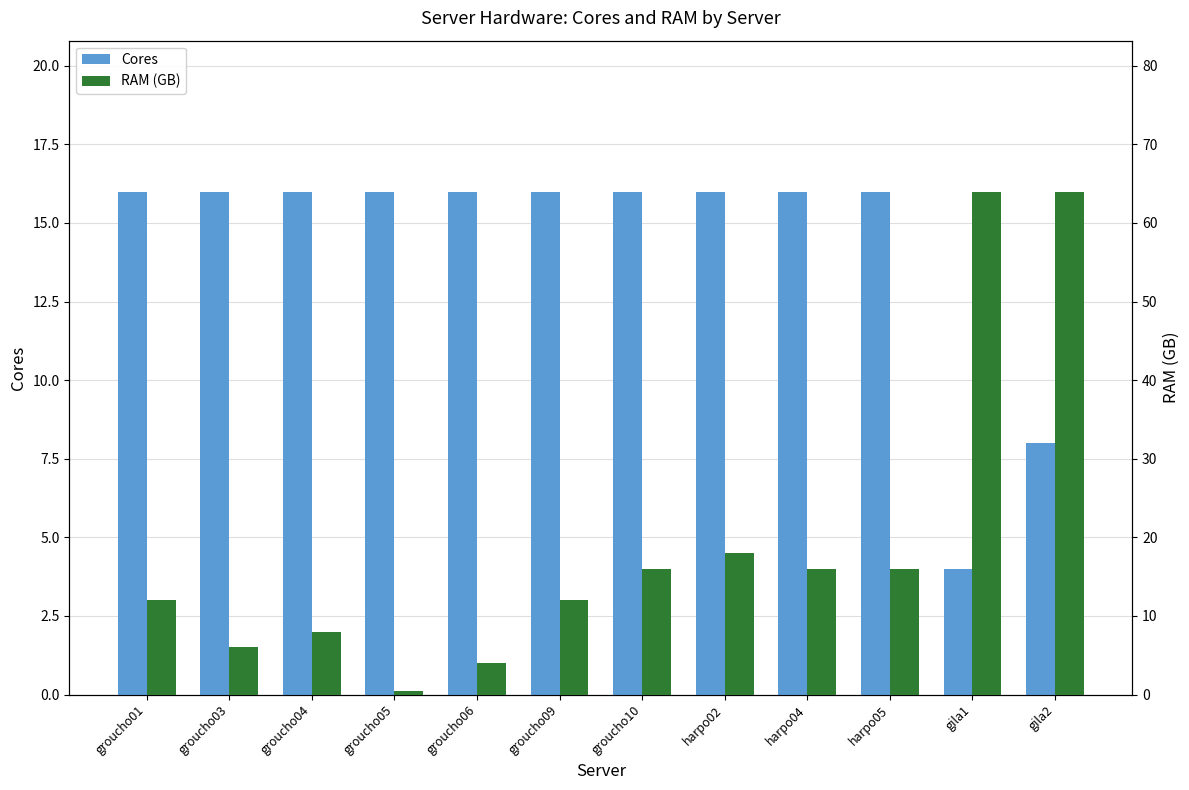

Which series has the largest range (max minus min)?

RAM (GB)